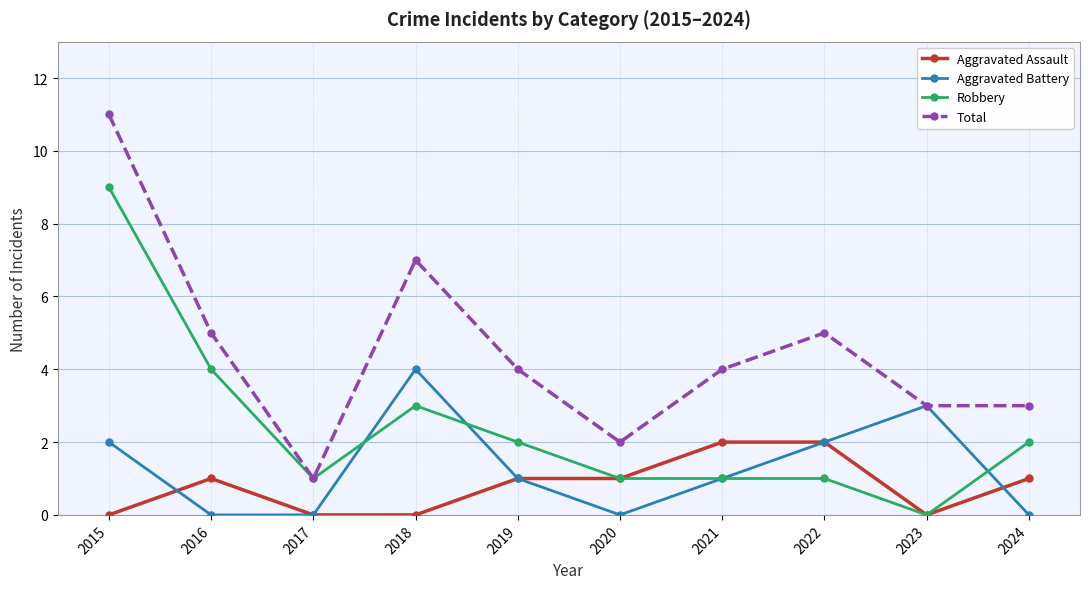

True or false: Total has more than 0 interior local peaks.

True